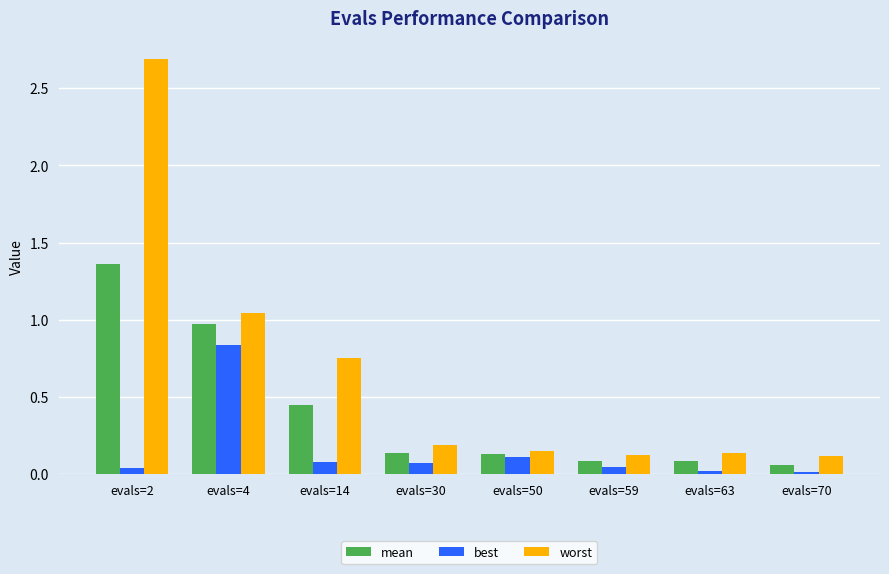

How many bars are there in total?

24